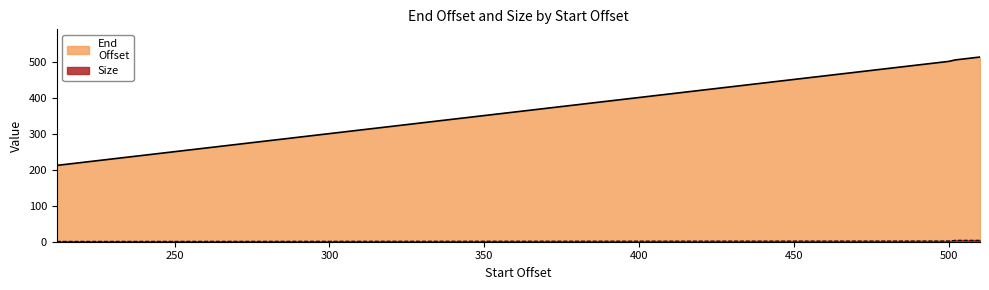

Is it true that Size equals 1 at 215?

False